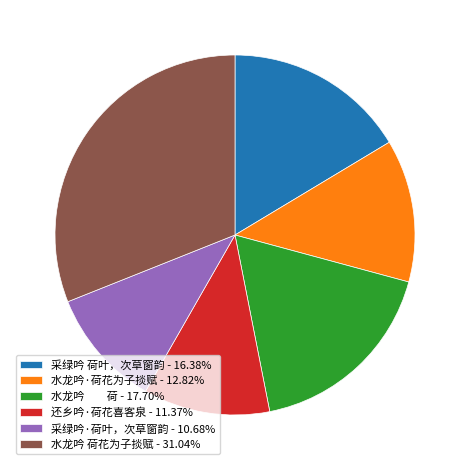

Does 水龙吟 荷 - 17.70% represent more than half of the total?

No